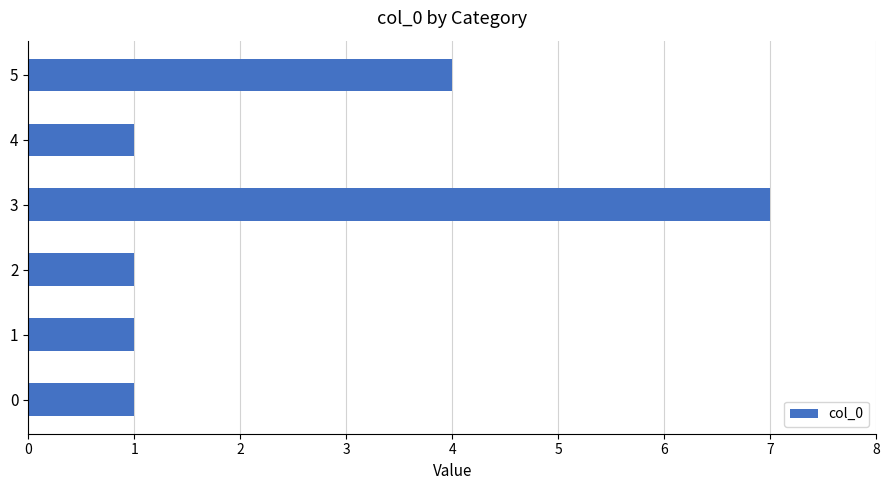

What is the change in value from 2 to 5?

+3